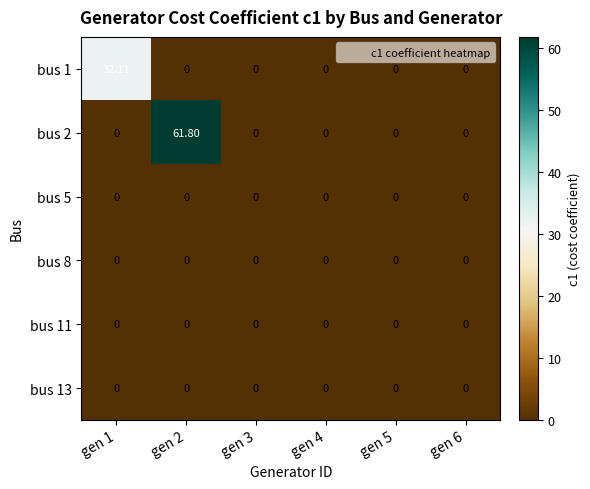

Reading right to left, transcribe all the data shown in this chart.

bus 1: gen 6=0.0	gen 5=0.0	gen 4=0.0	gen 3=0.0	gen 2=0.0	gen 1=32.1
bus 2: gen 6=0.0	gen 5=0.0	gen 4=0.0	gen 3=0.0	gen 2=61.8	gen 1=0.0
bus 5: gen 6=0.0	gen 5=0.0	gen 4=0.0	gen 3=0.0	gen 2=0.0	gen 1=0.0
bus 8: gen 6=0.0	gen 5=0.0	gen 4=0.0	gen 3=0.0	gen 2=0.0	gen 1=0.0
bus 11: gen 6=0.0	gen 5=0.0	gen 4=0.0	gen 3=0.0	gen 2=0.0	gen 1=0.0
bus 13: gen 6=0.0	gen 5=0.0	gen 4=0.0	gen 3=0.0	gen 2=0.0	gen 1=0.0